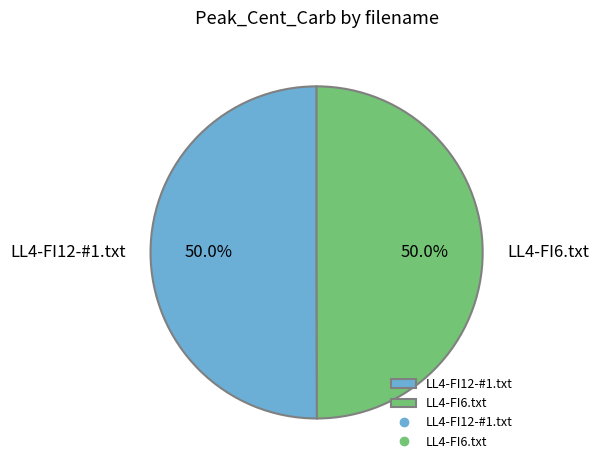

How many slices are in this pie chart?

2